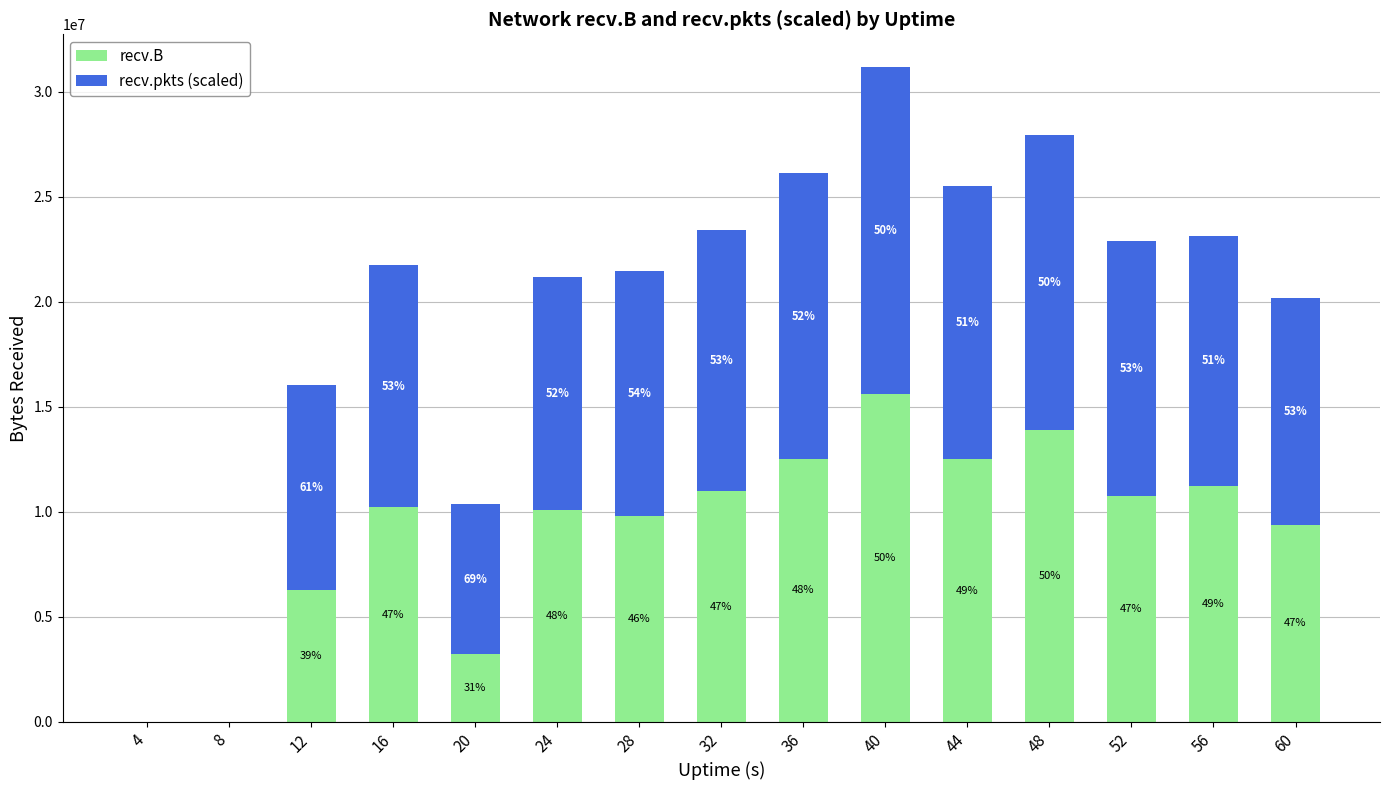

Where is recv.pkts (scaled) nearest to the value 7793698?

20